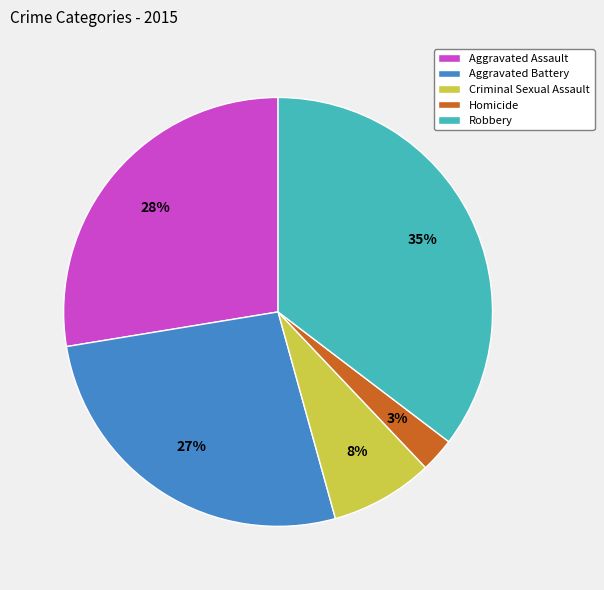

Which slice is the largest?

Robbery